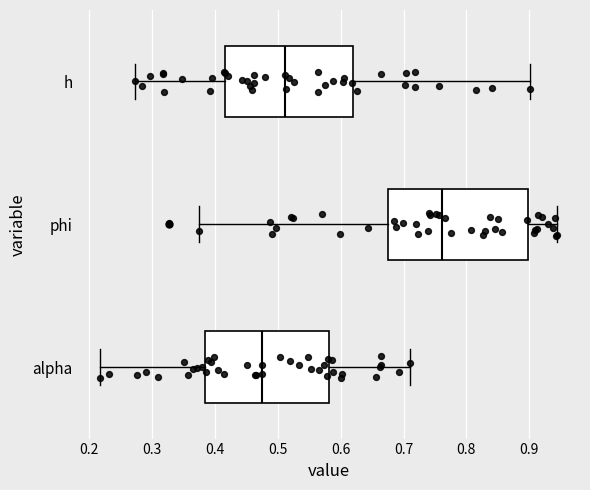

Which box has the furthest to the left median line?

alpha